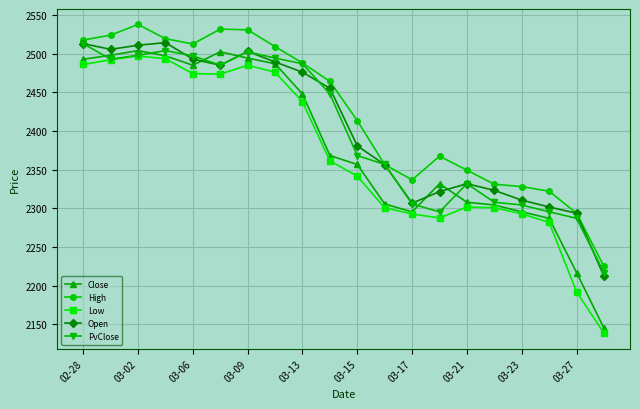

How many interior local peaks does the Low series have?

3